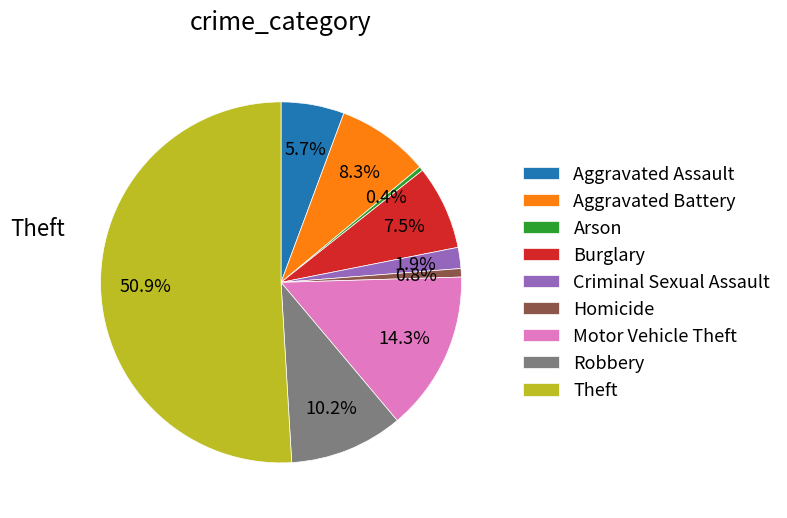

Which slice is the largest?

Theft